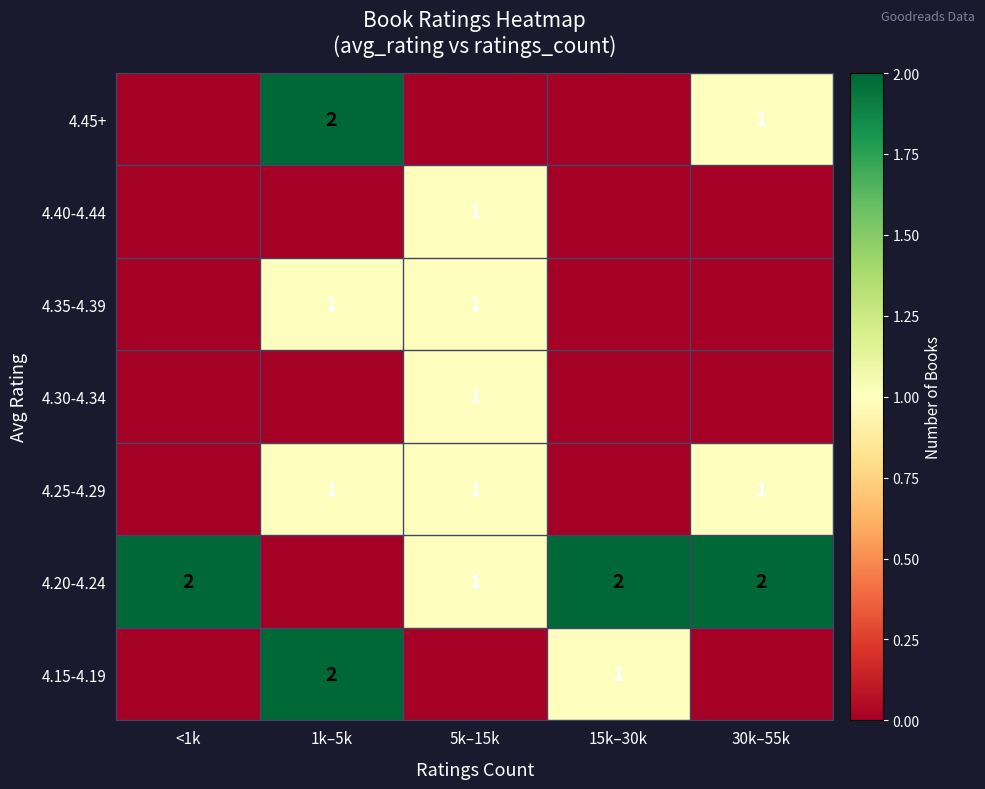

Is it true that 4.20-4.24 equals 1 at 15k–30k?

False